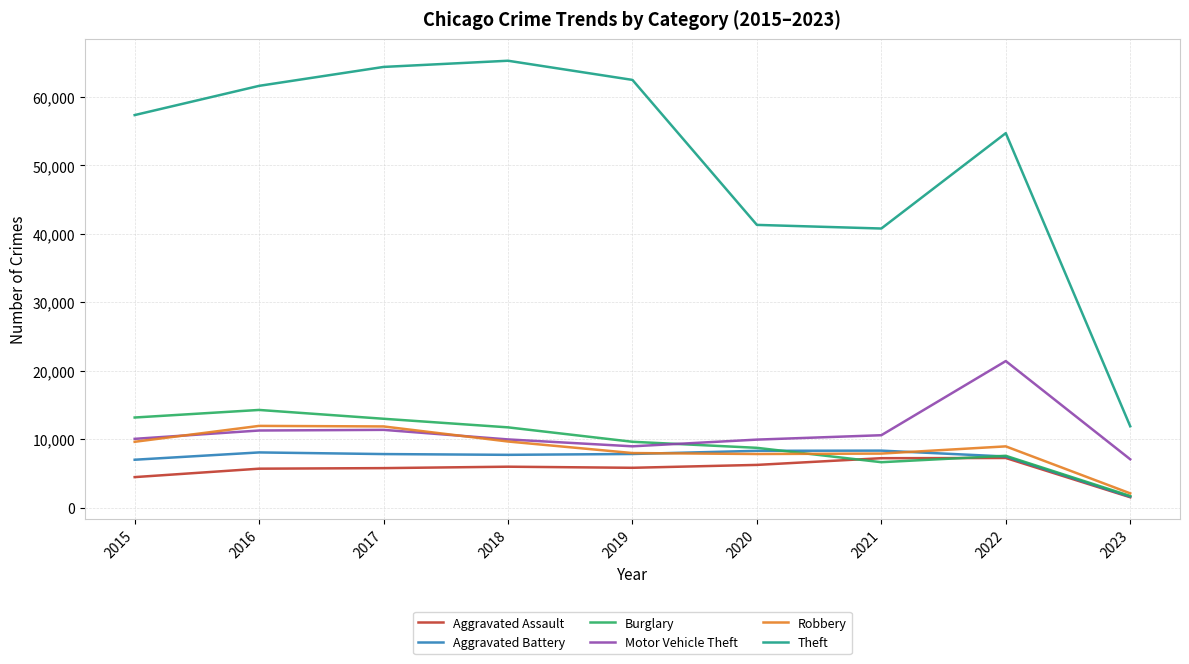

True or false: Aggravated Assault has a value of 3261 at 2019.

False